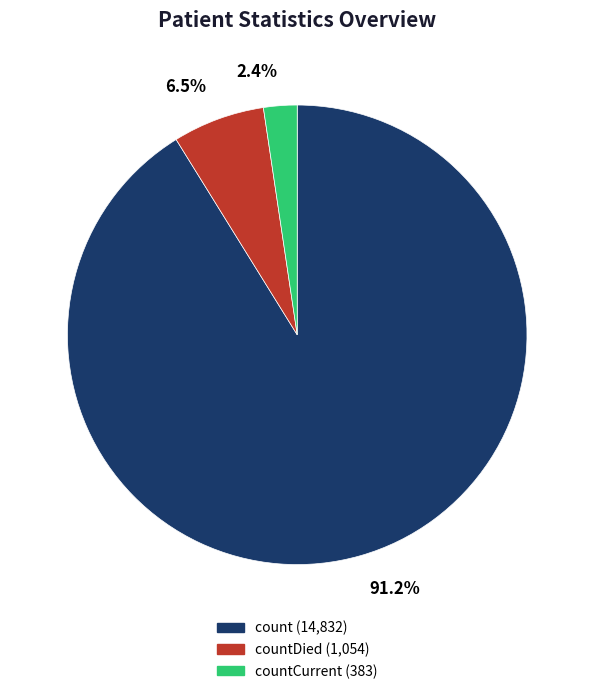

Does any single category account for the majority?

Yes